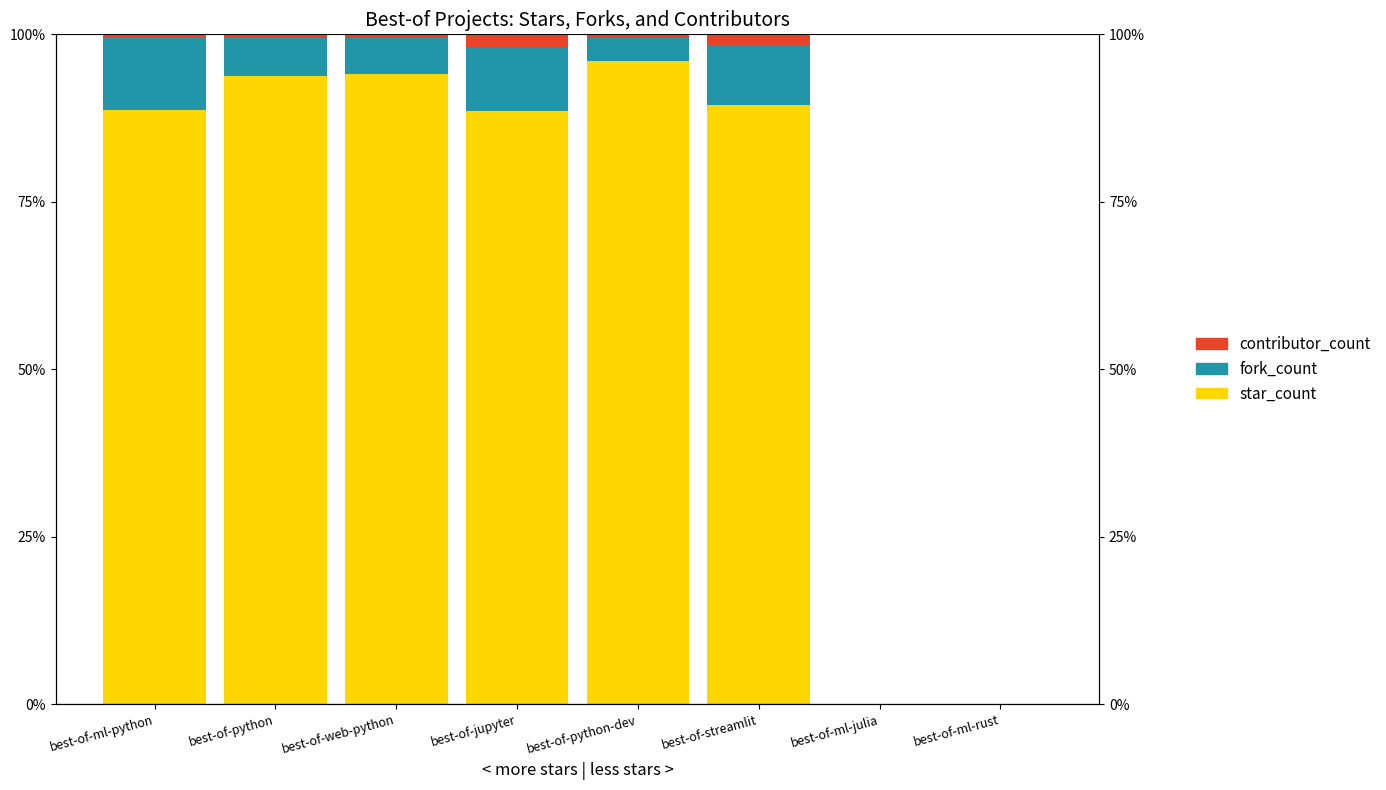

Which has a higher value, best-of-ml-python or best-of-jupyter?

best-of-ml-python